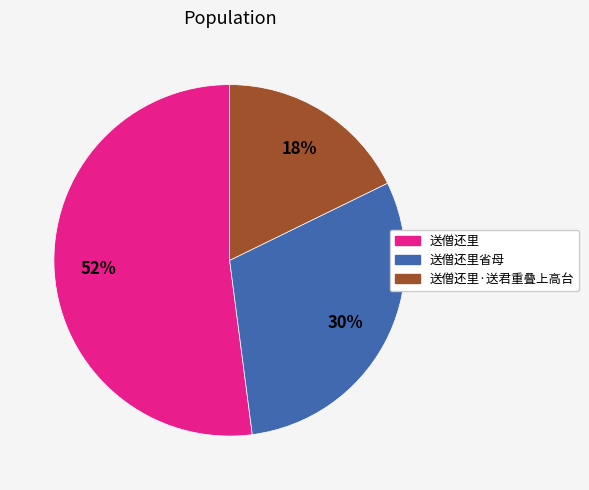

Which has a higher value, 送僧还里·送君重叠上高台 or 送僧还里省母?

送僧还里省母